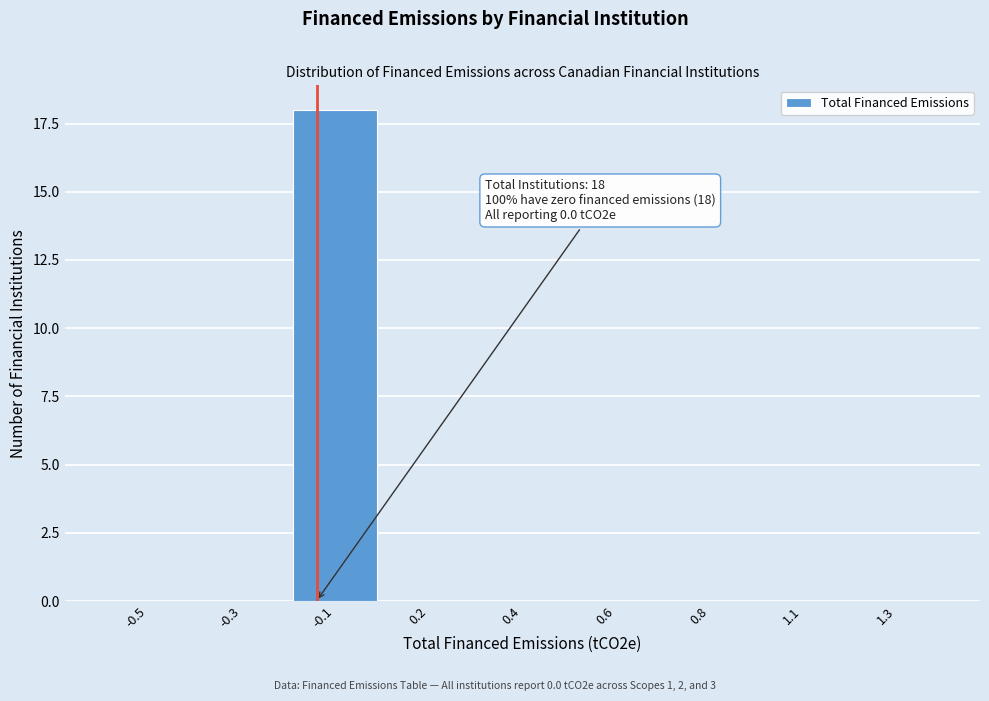

Reading left to right, extract all data points from this chart.

-0.5=0	-0.3=0	-0.1=18	0.2=0	0.4=0	0.6=0	0.8=0	1.1=0	1.3=0